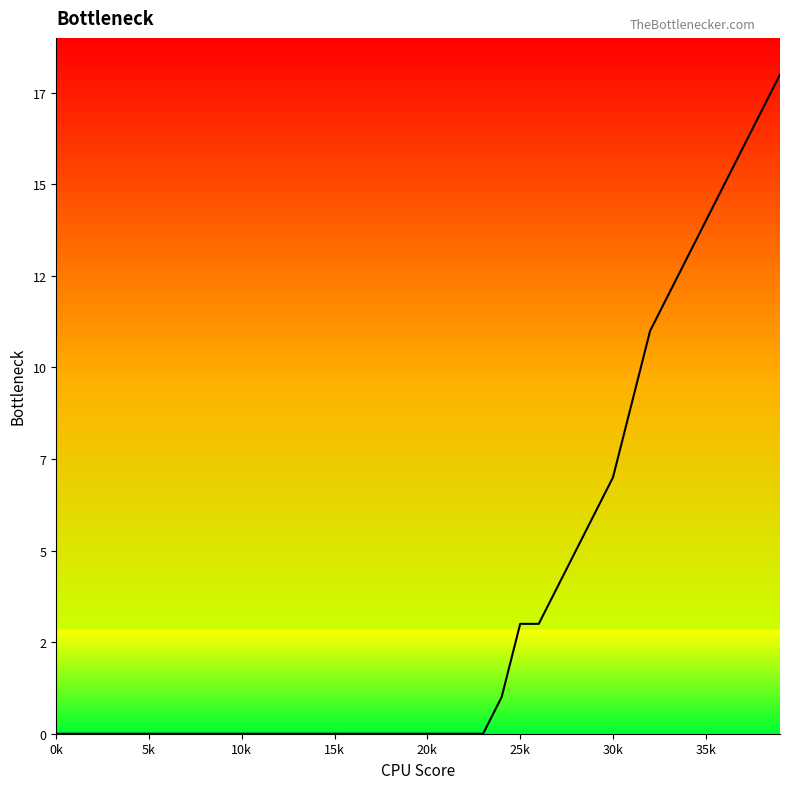

Is this an area chart (filled region under the line)?

Yes